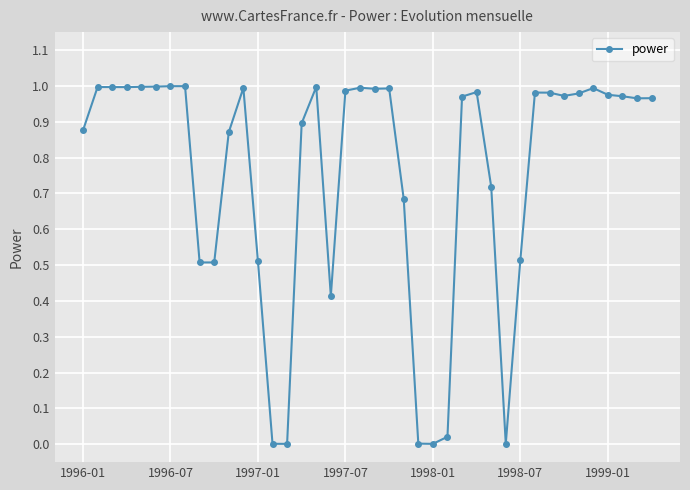

True or false: there are more than 1 points higher than both neighbors.

True